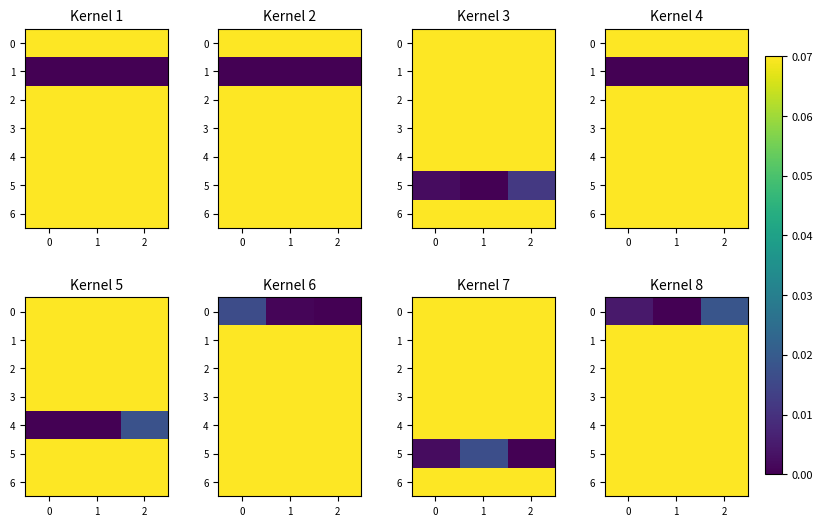

What value does the row_1 series have at 0?

0.1